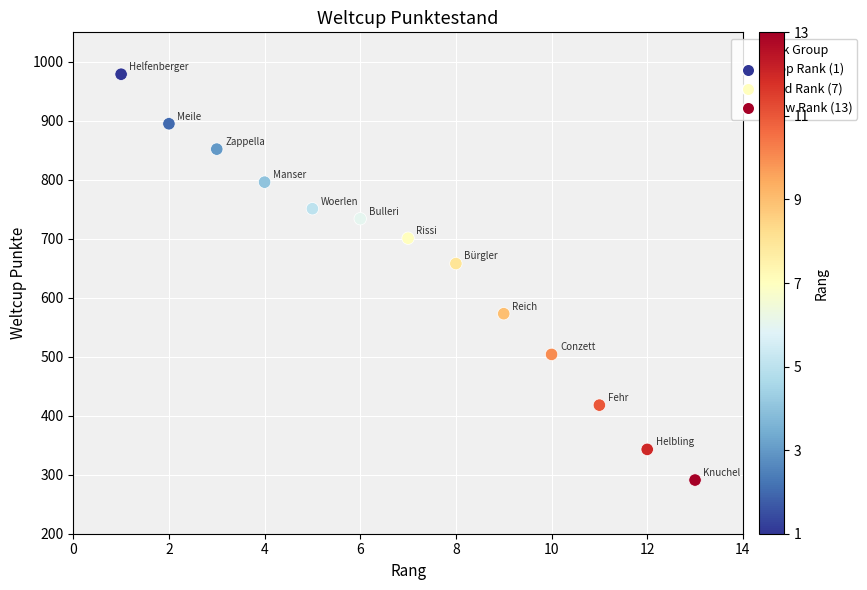

What Y value in the scatter plot is closest to 635?

658